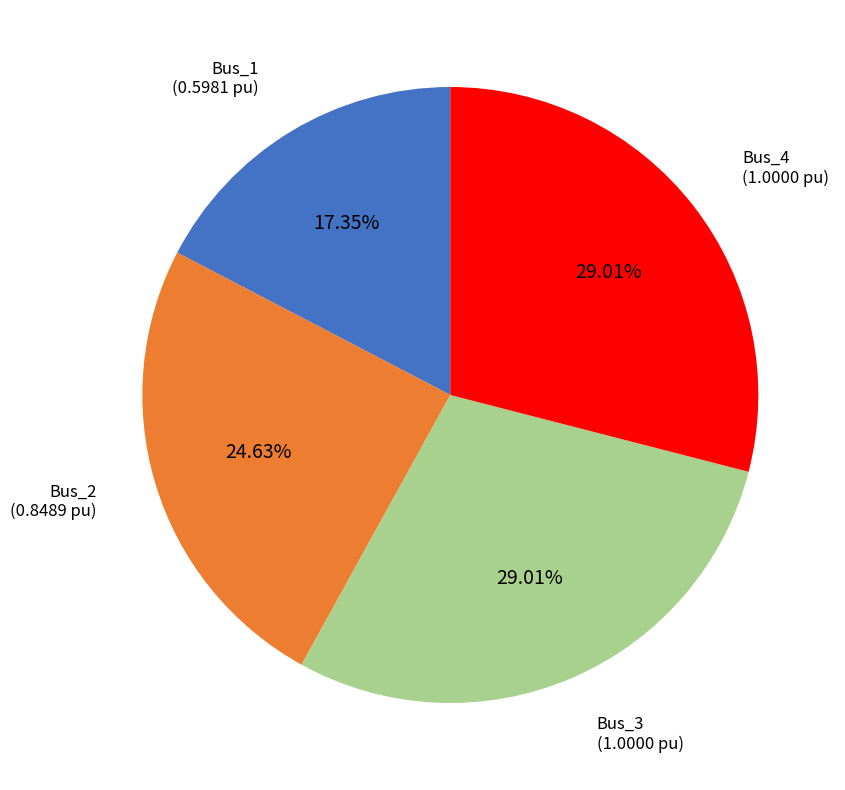

How many slices are in this pie chart?

4